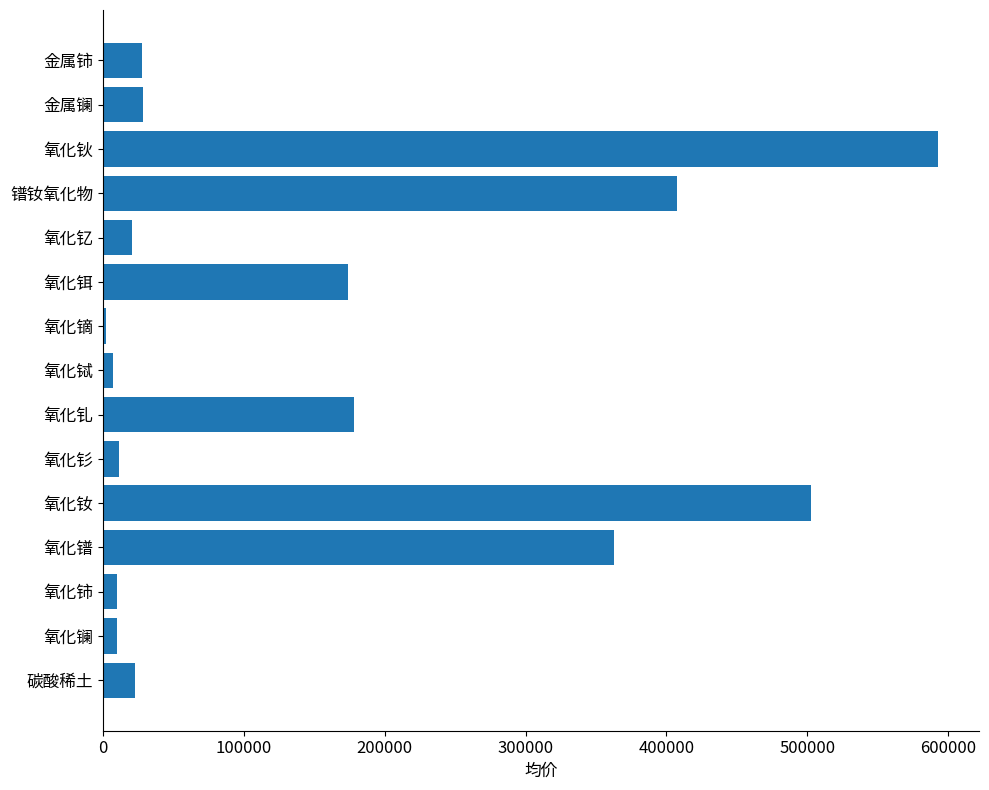

At which category does the chart reach its peak across all series?

氧化钬